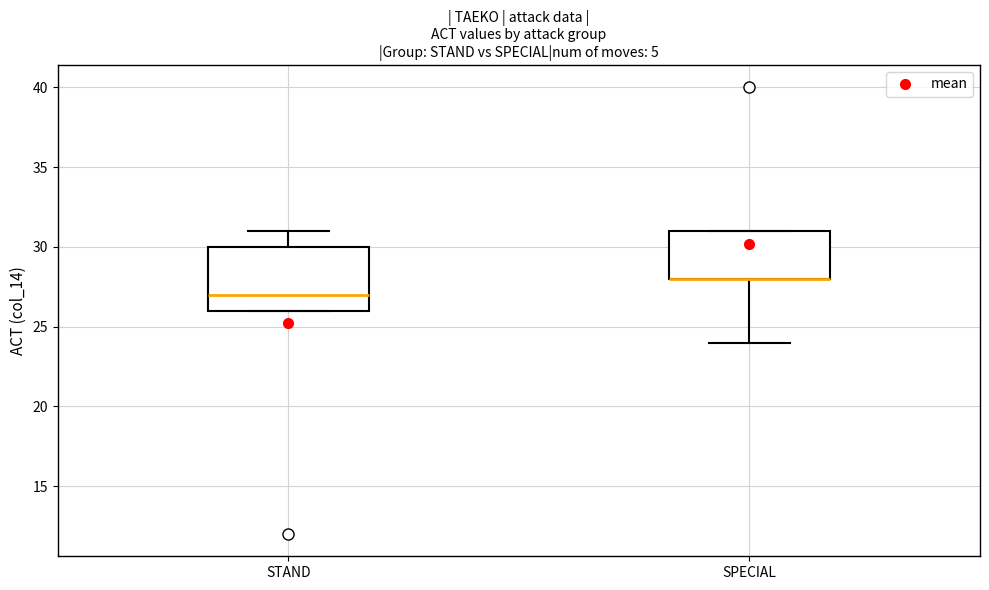

Reading left to right, read every box against the y-axis: the position of its median line, the range the box covers, and the ends of its whiskers. The values are not printed on the chart, so give them approximately, as read against the axis.

STAND: median 27, box 26 to 30, whiskers 26 to 31
SPECIAL: median 28 (drawn on the box's lower edge), box 28 to 31, whiskers 24 to 31